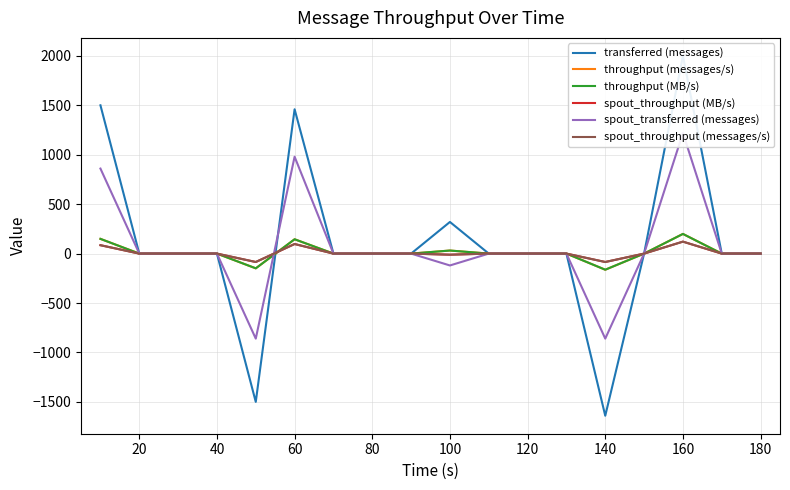

Which has a higher value, 80 or 120?

80